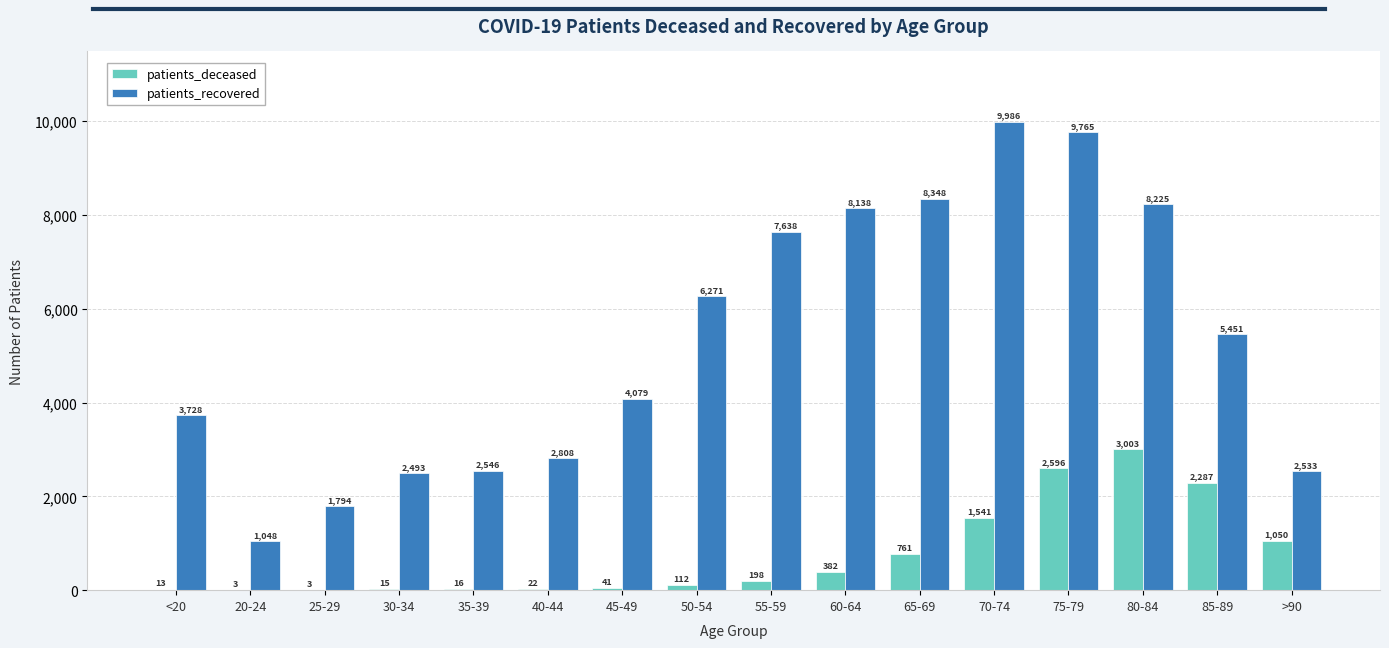

At which category is the sum across all series the highest?

75-79